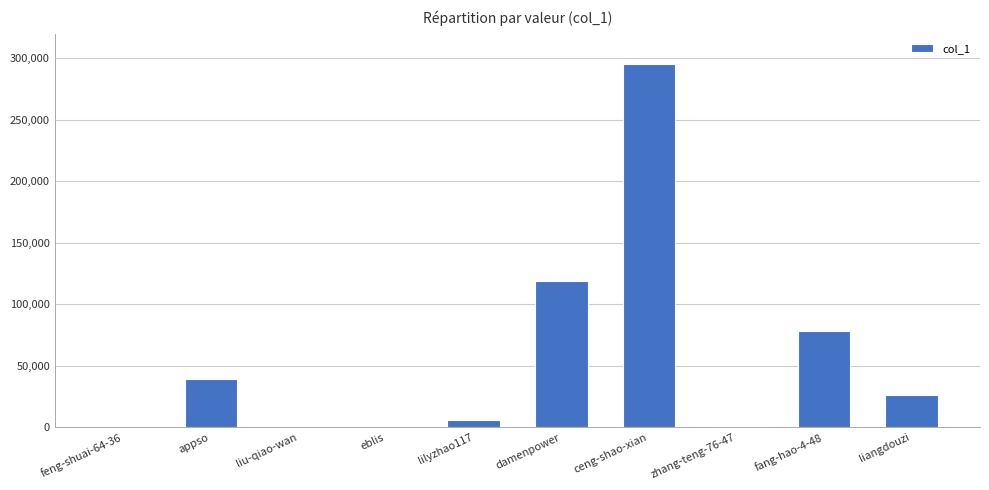

At which label is the value closest to 147493?

damenpower